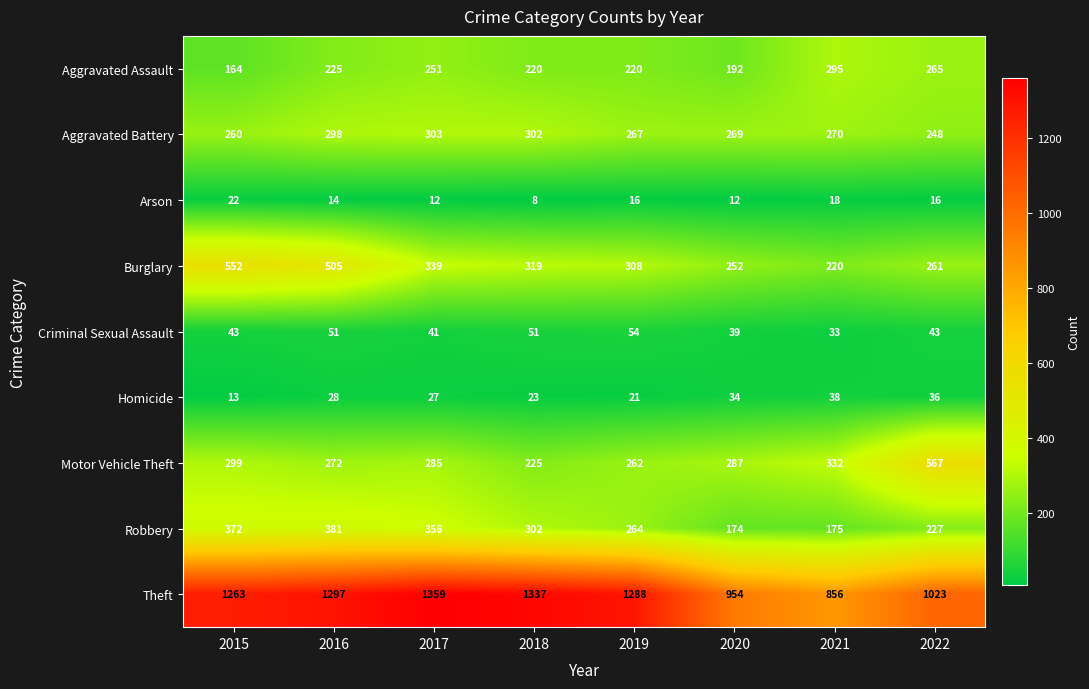

What is the total value across all series at 2017?

2973